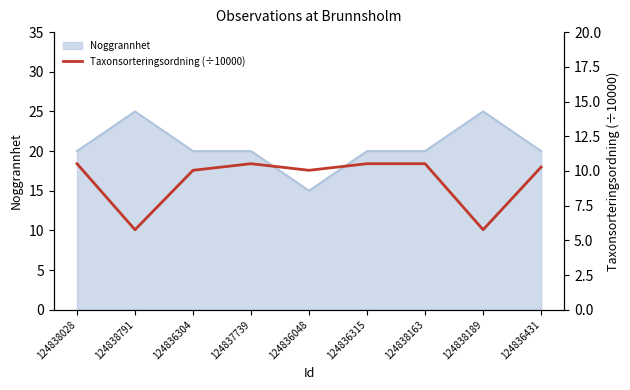

Is it true that the value at 124838791 is 5.8?

True